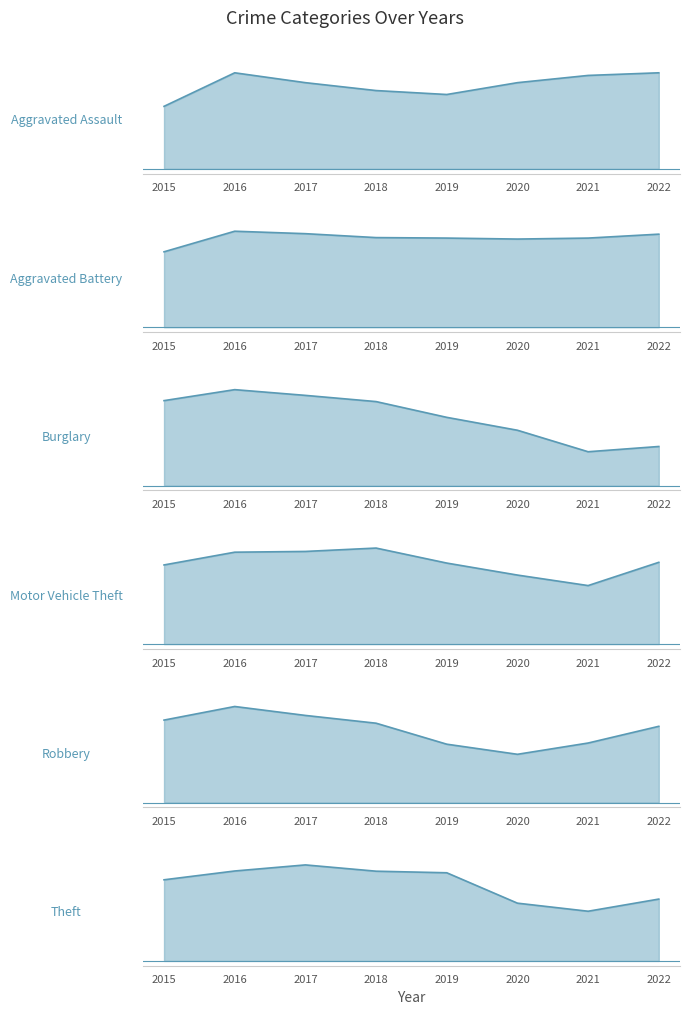

Is the value of Aggravated Assault at 2015 greater than the value of Aggravated Battery at 2016?

No